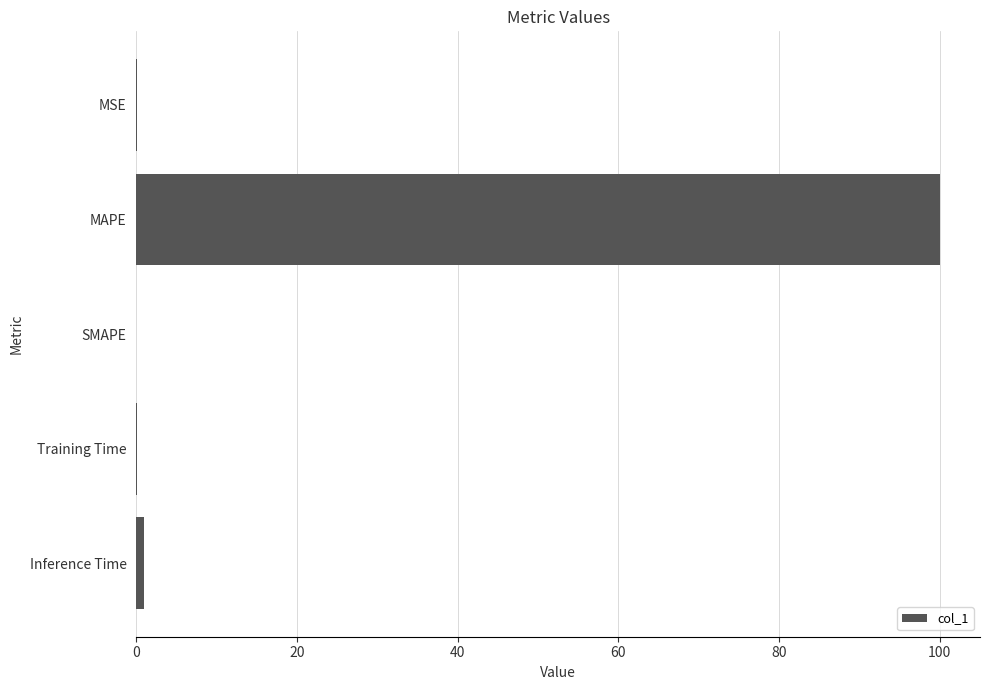

Is it true that the value at SMAPE is 50.2?

False